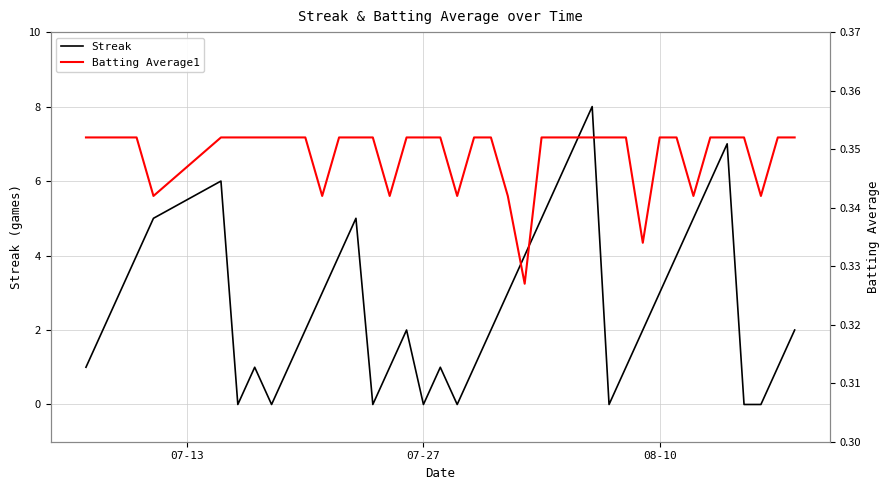

How many lines are shown in the chart?

2